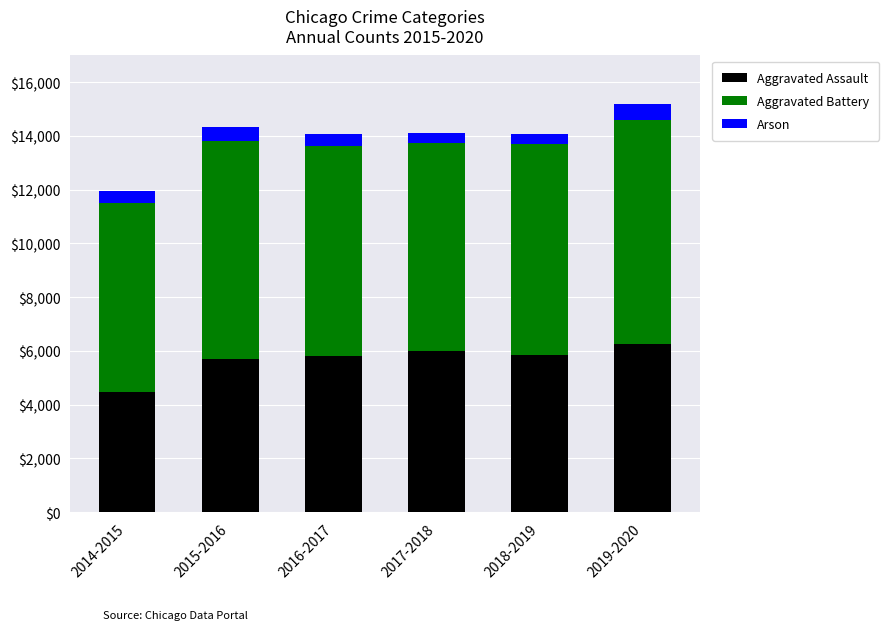

Where does the Aggravated Assault series first go above 5841?

2017-2018